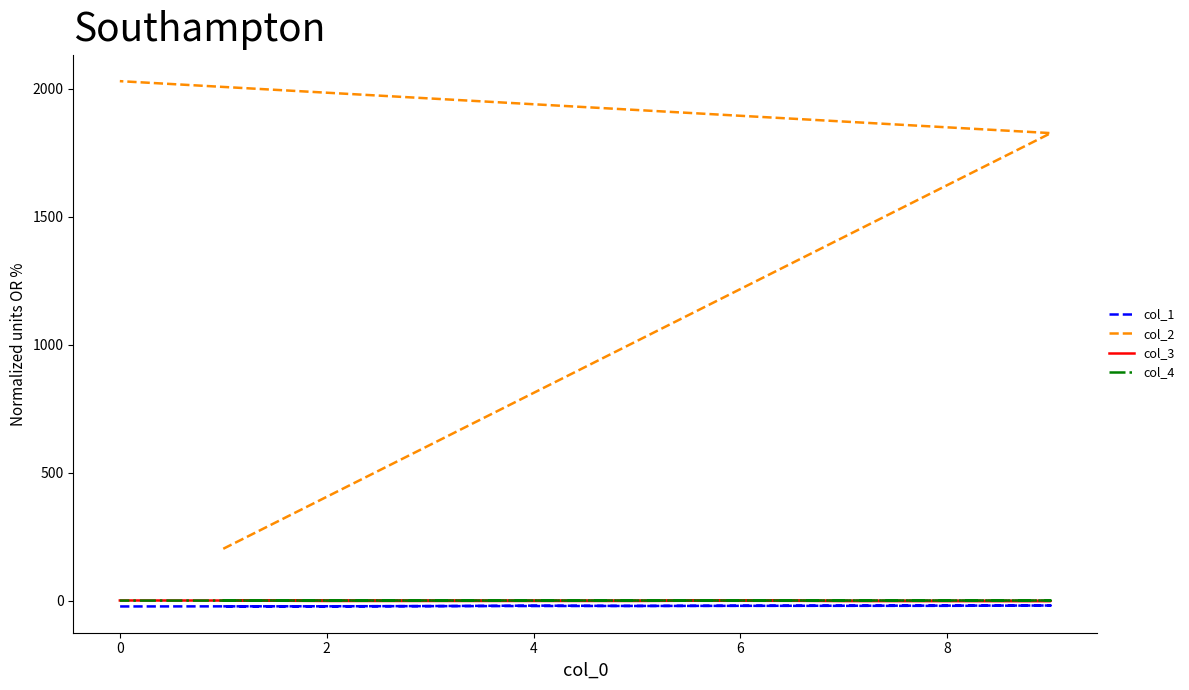

What is the highest value of the col_1 series?

-18.7